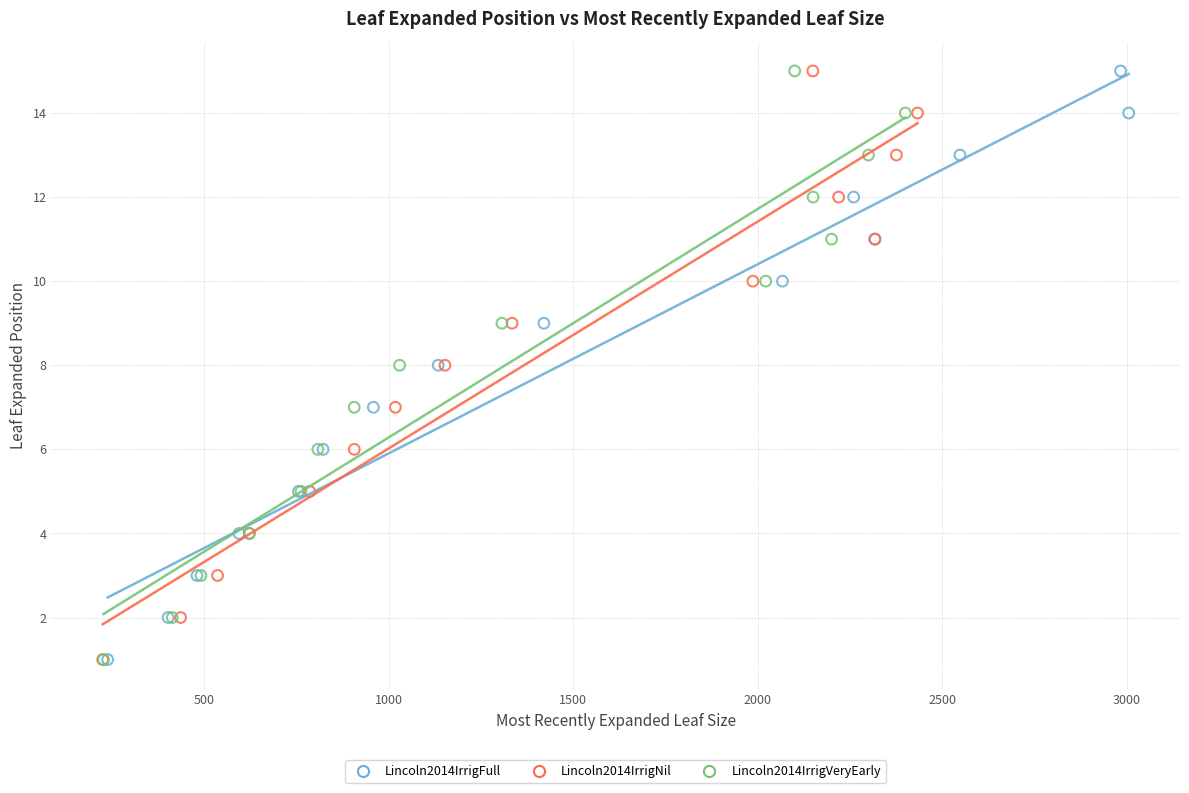

What are all the series names shown in the legend?

Lincoln2014IrrigFull, Lincoln2014IrrigNil, Lincoln2014IrrigVeryEarly